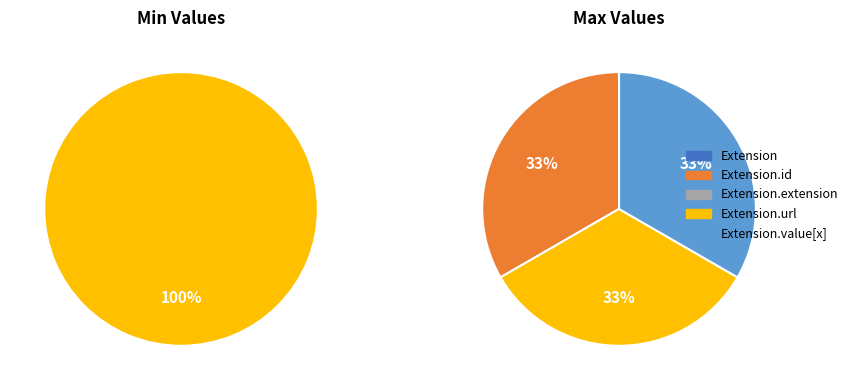

Does Extension.url represent more than half of the total?

Yes